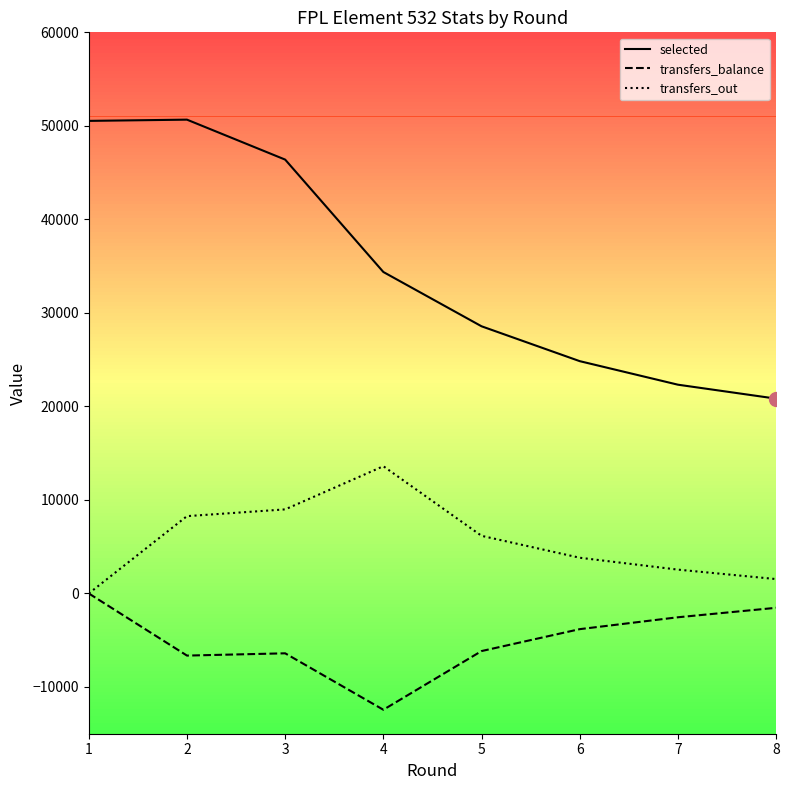

Where is selected nearest to the value 35746?

4